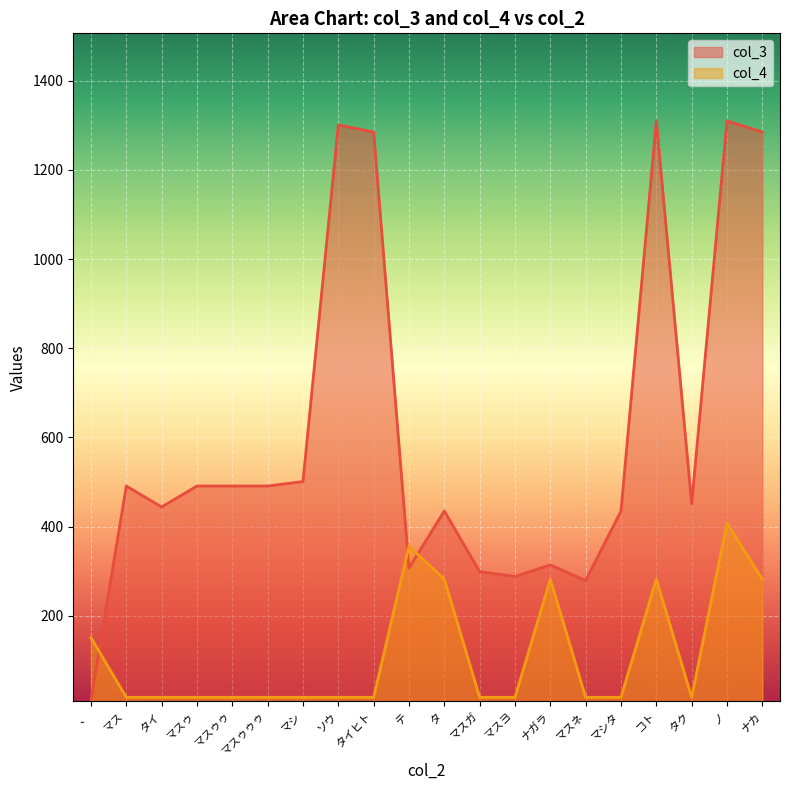

Which has a higher value, ナガラ or ノ?

ノ